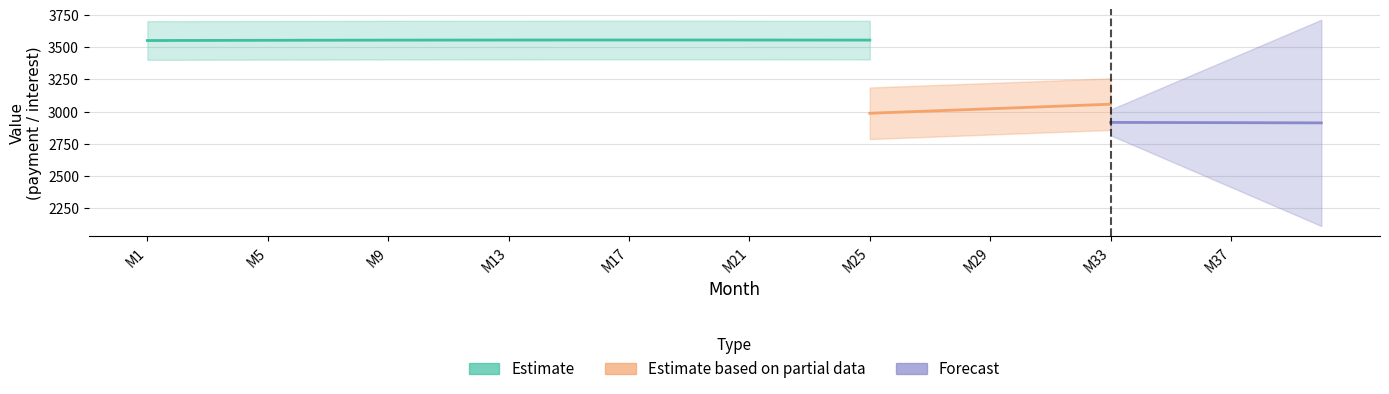

How many data points in interest are less than 3554?

16